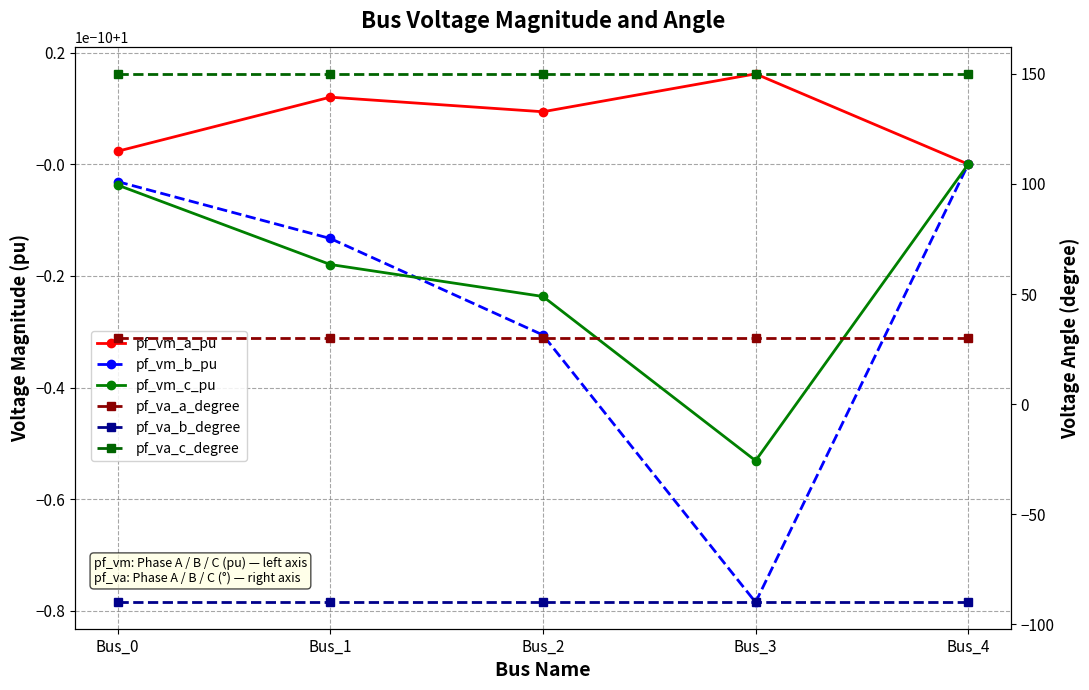

True or false: pf_vm_a_pu and pf_va_a_degree intersect in this chart.

False